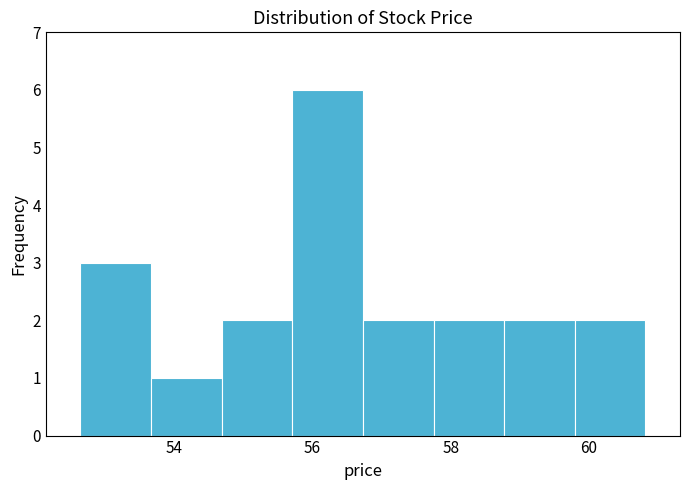

Reading left to right, transcribe this chart: for each bar, give the range it covers on the x-axis and its height. Neither the bar edges nor the heights are printed on the chart, so give them approximately, as read against the axes.

52.6 to 53.6: 3
53.6 to 54.6: 1
54.6 to 55.8: 2
55.8 to 56.8: 6
56.8 to 57.8: 2
57.8 to 58.8: 2
58.8 to 59.8: 2
59.8 to 60.8: 2